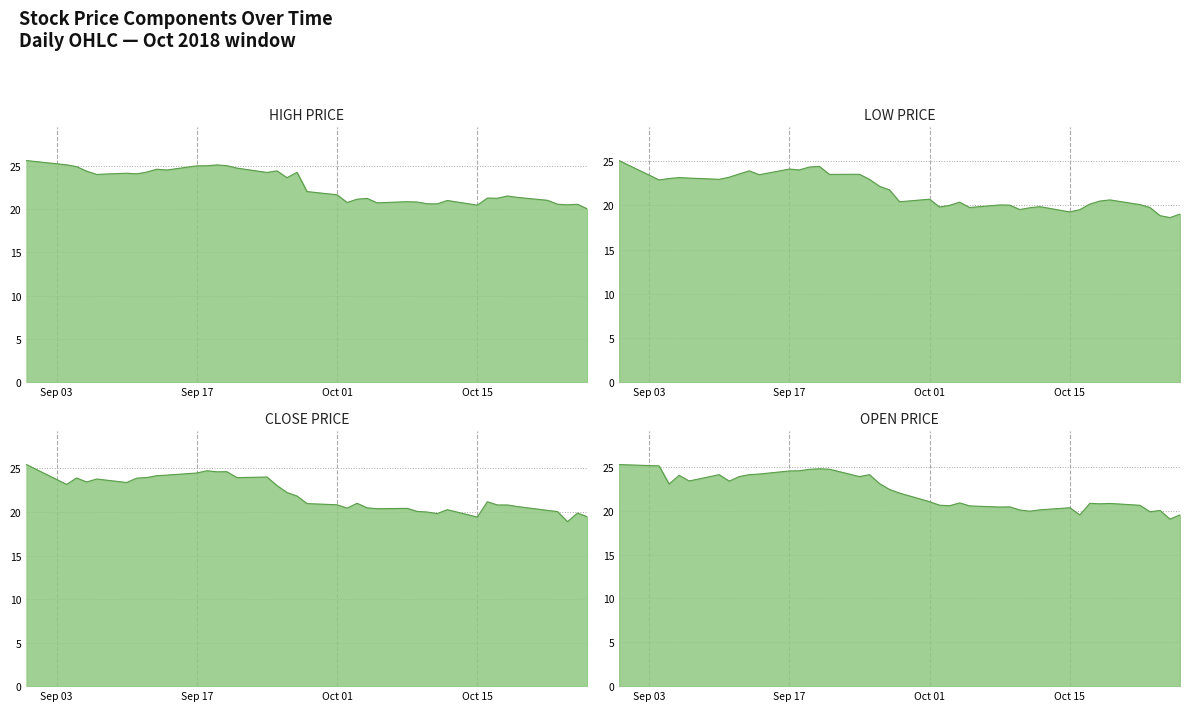

What is the total value across all series at 2018-10-16?

81.5